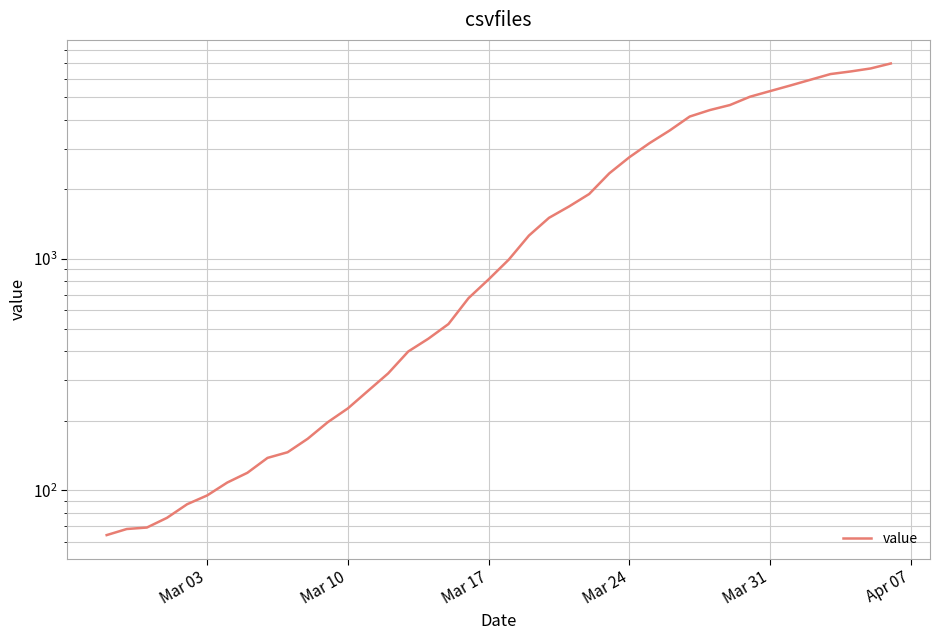

What is the difference between the maximum and minimum values?

6931